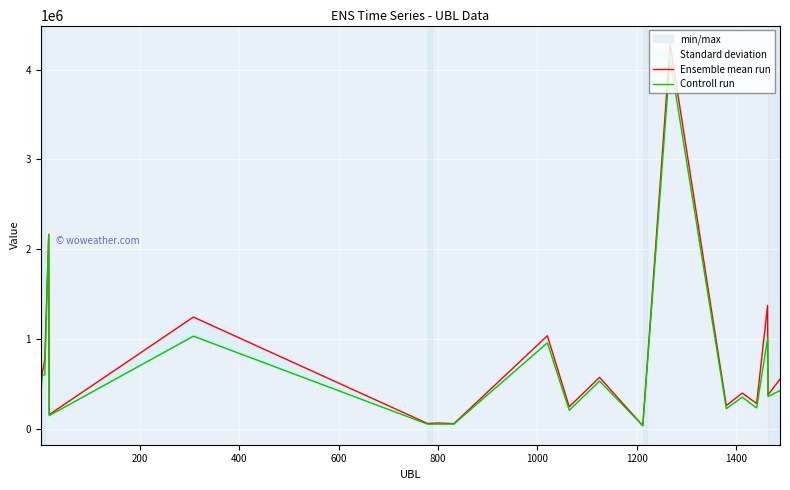

What is the maximum value shown in the chart?

4278949